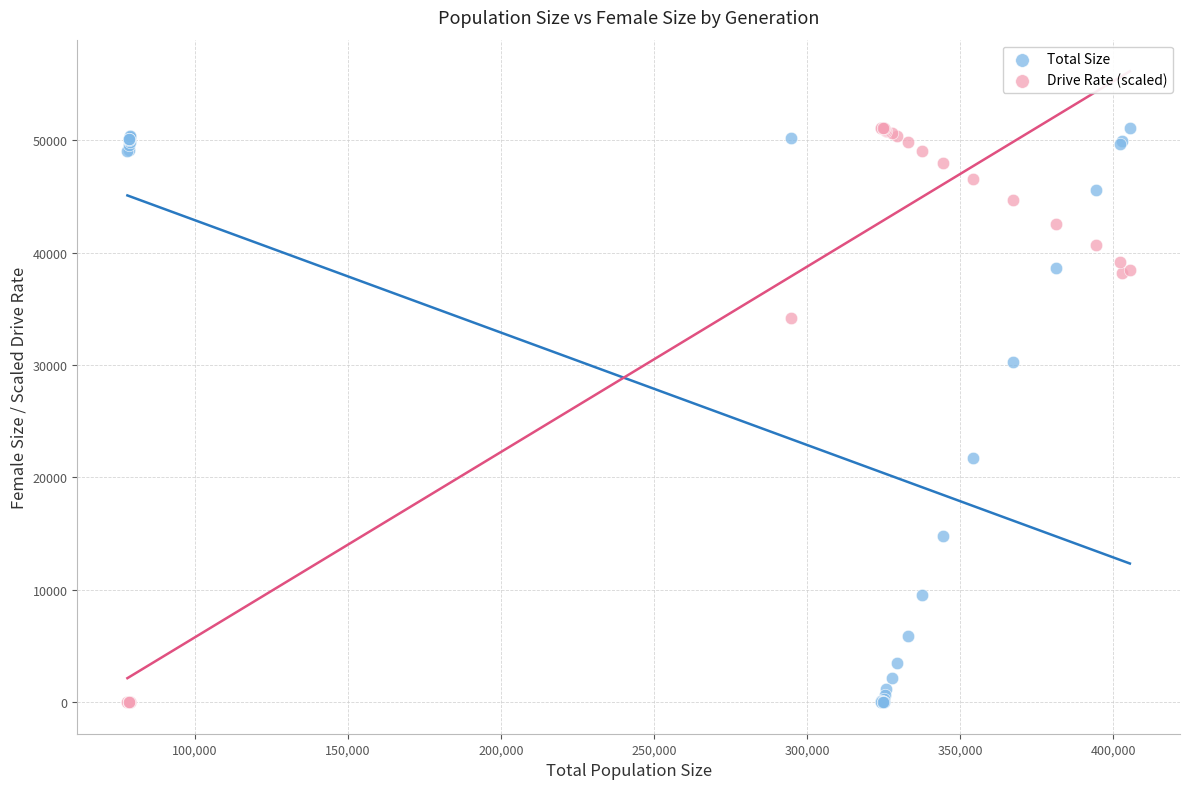

Across all series, what Y value is closest to 25528?

21744.0